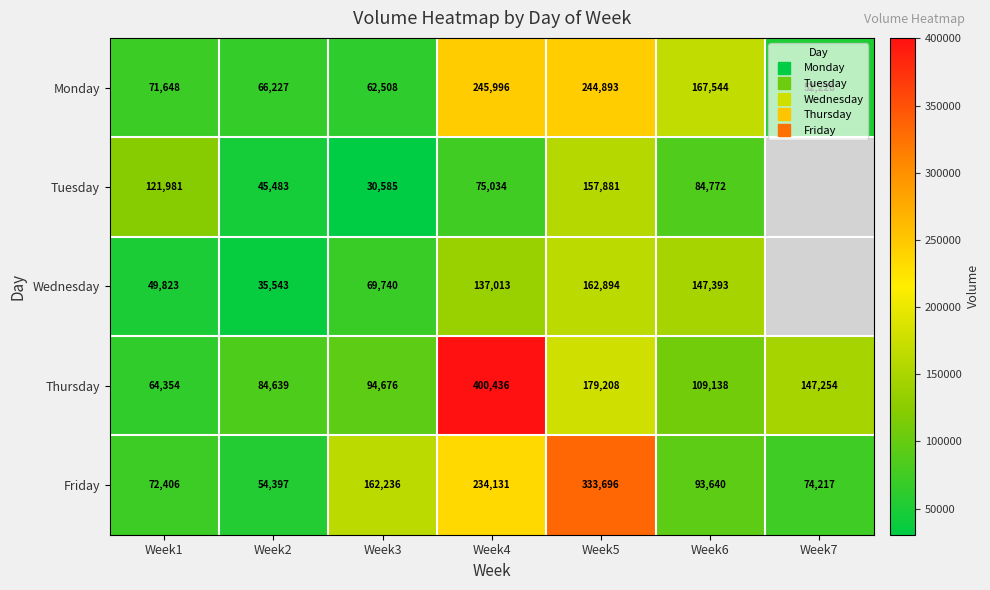

Is it true that Wednesday equals 137013.0 at Week4?

True